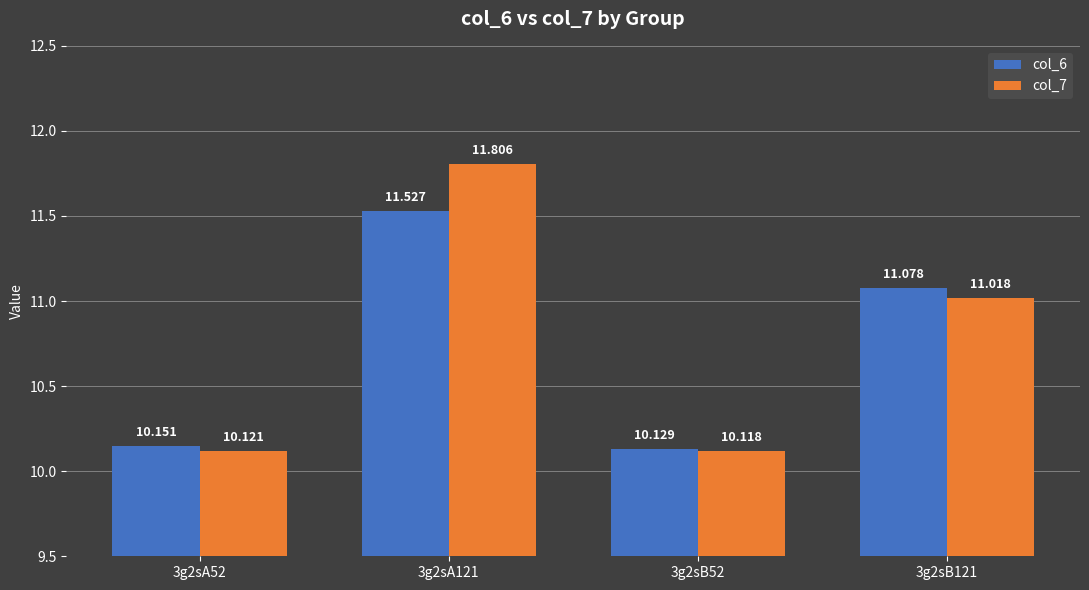

Which category has the lowest value across all series?

3g2sB52